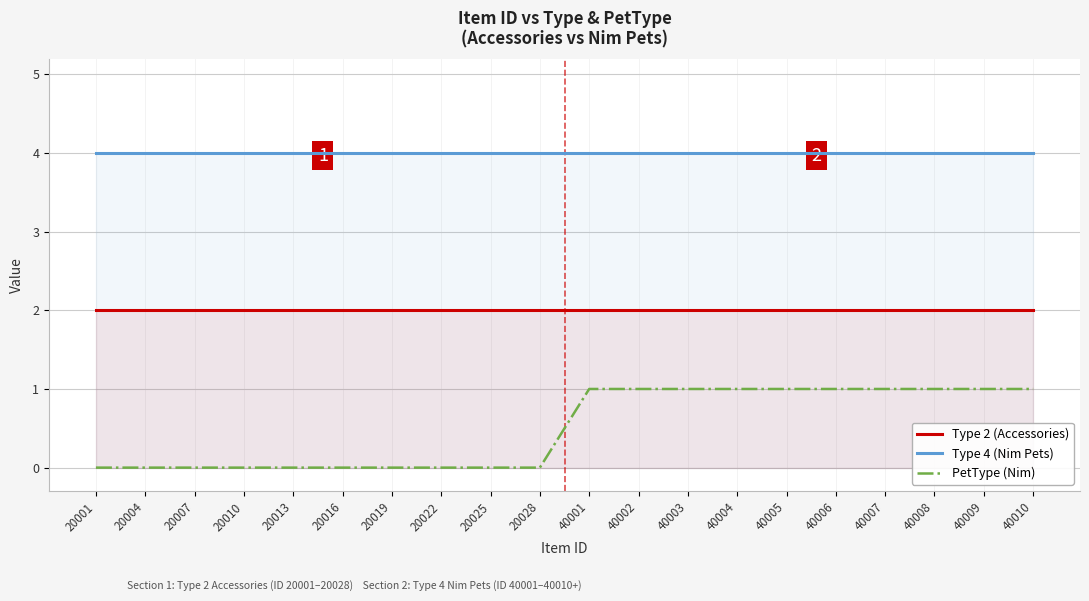

Reading left to right, list all the values displayed in this chart.

Type 2 (Accessories): 2	2	2	2	2	2	2	2	2	2	2	2	2	2	2	2	2	2	2	2
Type 4 (Nim Pets): 4	4	4	4	4	4	4	4	4	4	4	4	4	4	4	4	4	4	4	4
PetType (Nim): 0	0	0	0	0	0	0	0	0	0	1	1	1	1	1	1	1	1	1	1